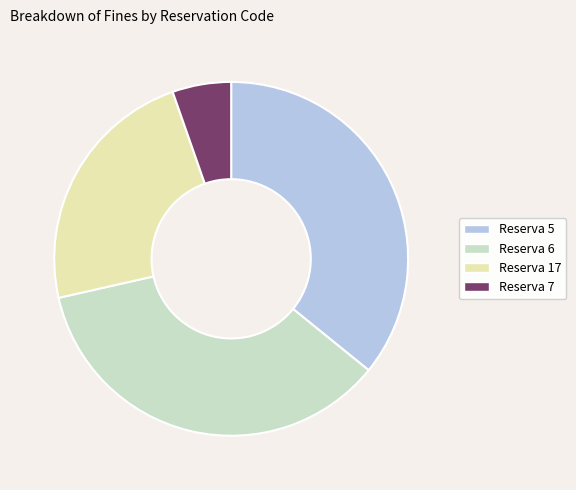

Does Reserva 6 represent more than half of the total?

No